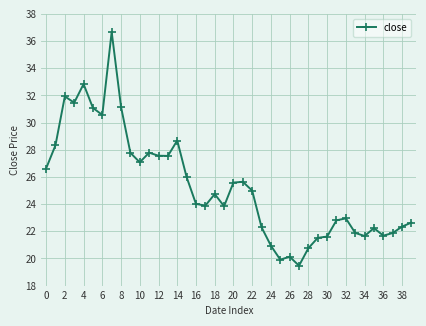

What is the value of the 26th point from the left?

19.9